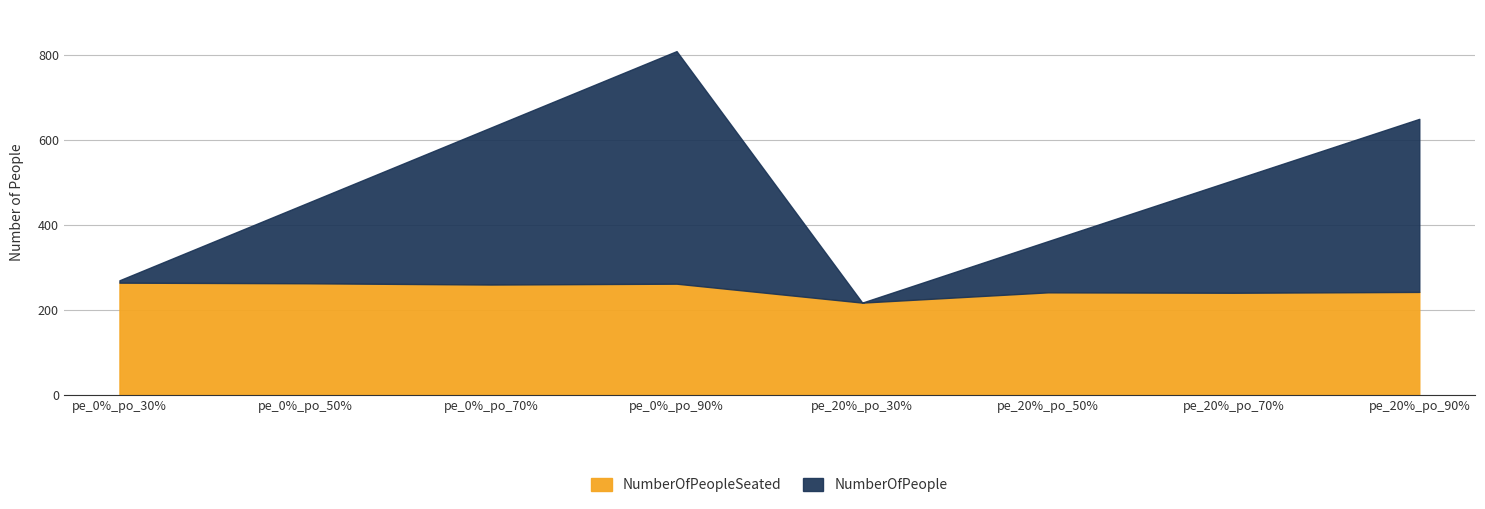

Reading left to right, extract all data points from this chart.

NumberOfPeopleSeated: 264.4	263.0	260.0	262.0	217.4	241.6	240.6	242.6
NumberOfPeople: 270.0	450.0	630.0	810.0	217.4	362.2	506.4	650.4